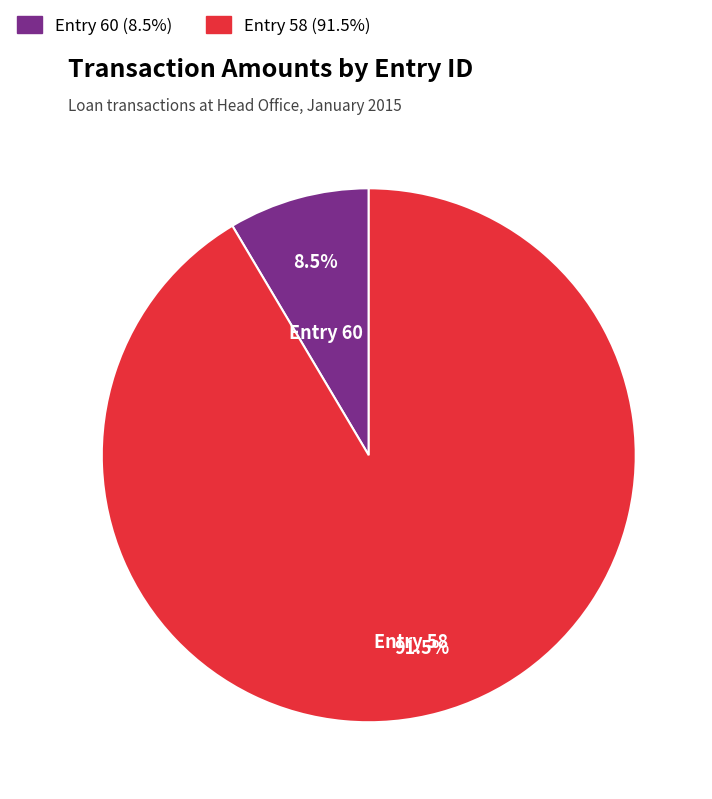

Is the sum of Entry 60 and Entry 58 greater than half?

Yes